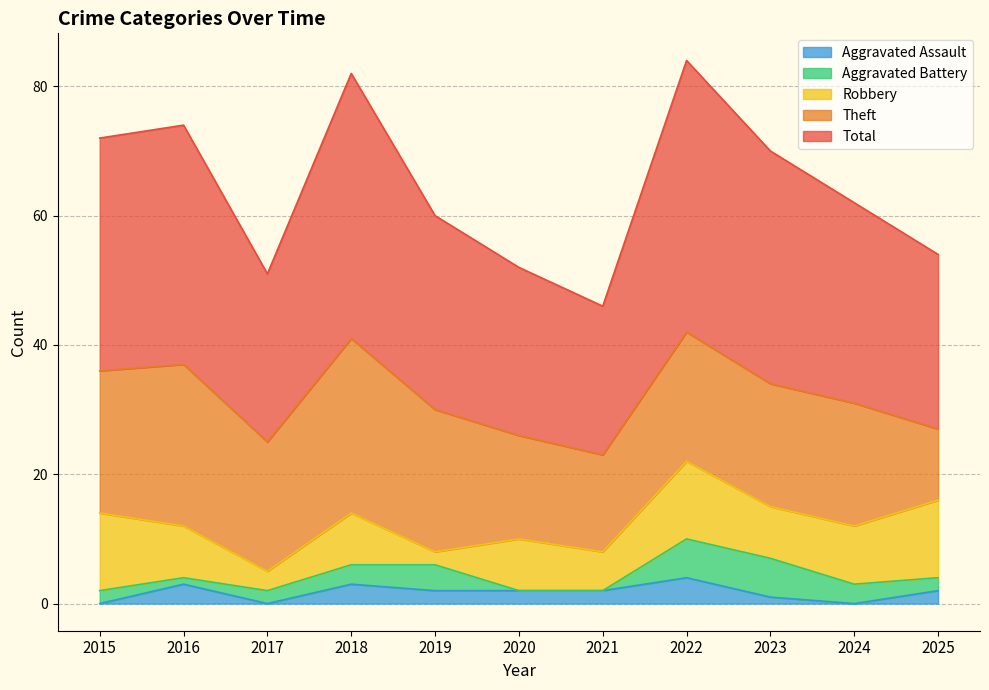

True or false: Total and Aggravated Battery cross at least once.

False